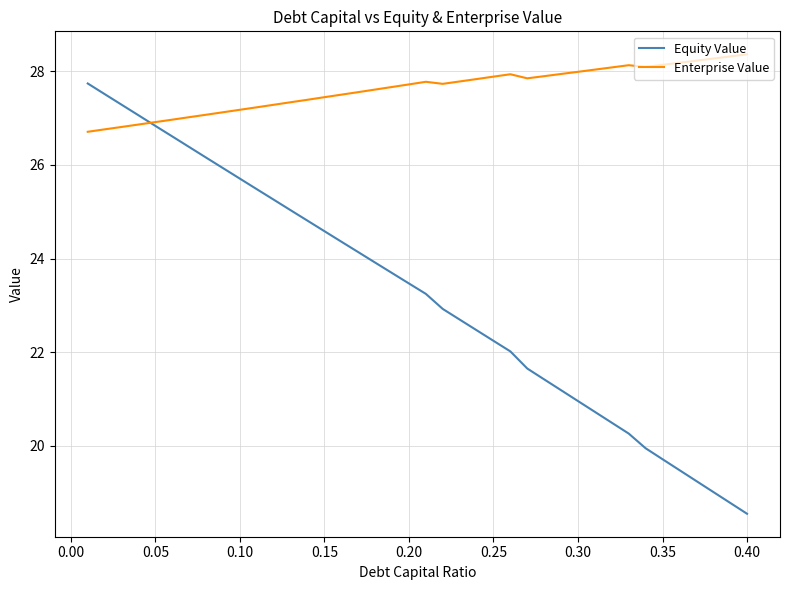

What is the maximum value for Equity Value?

27.7